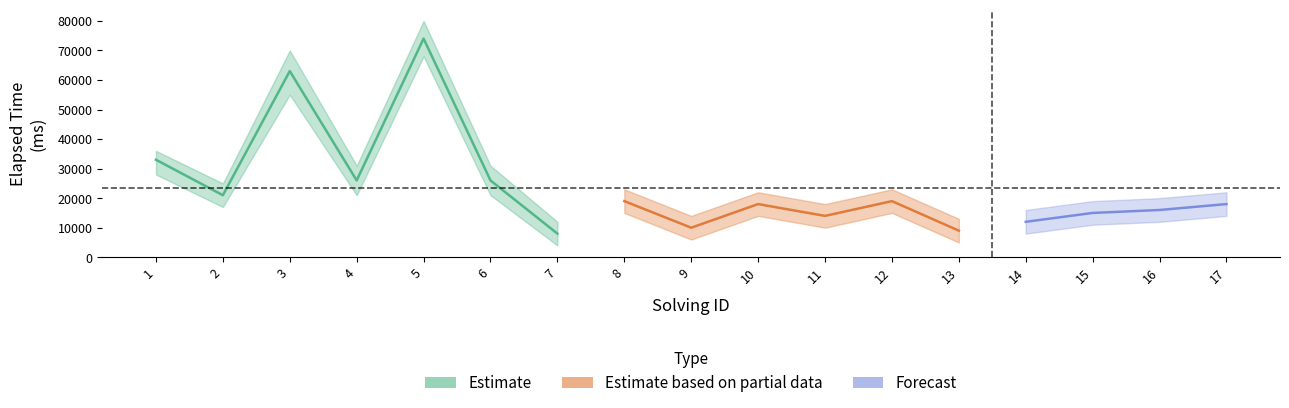

What is the minimum value for elapsed_upper?

12000